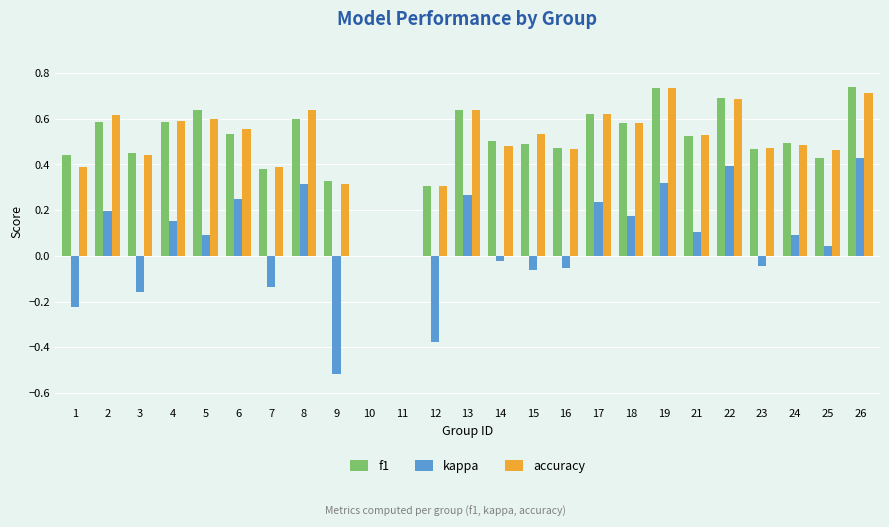

Is it true that f1 equals 0.2 at 21?

False